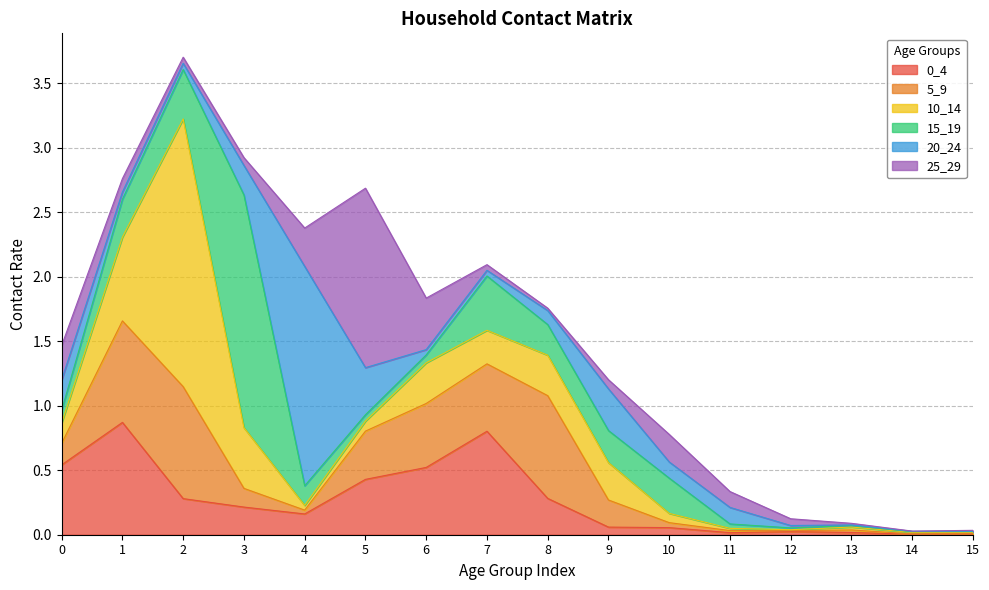

True or false: 0_4 and 20_24 intersect in this chart.

True